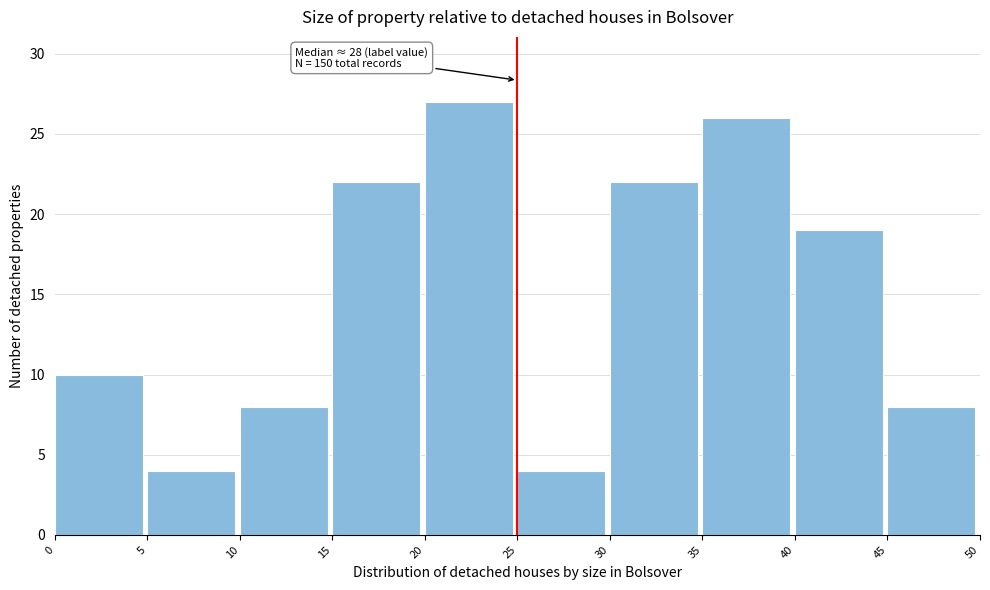

Which range on the x-axis has the tallest bar?

20 to 25